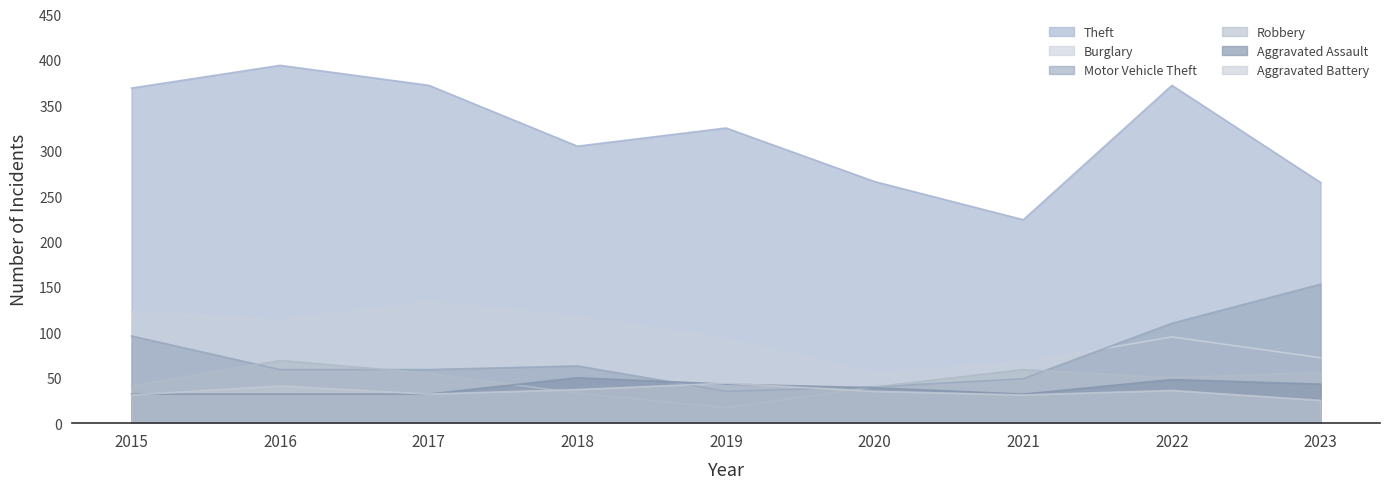

Is the value of Robbery at 2018 greater than the value of Theft at 2018?

No